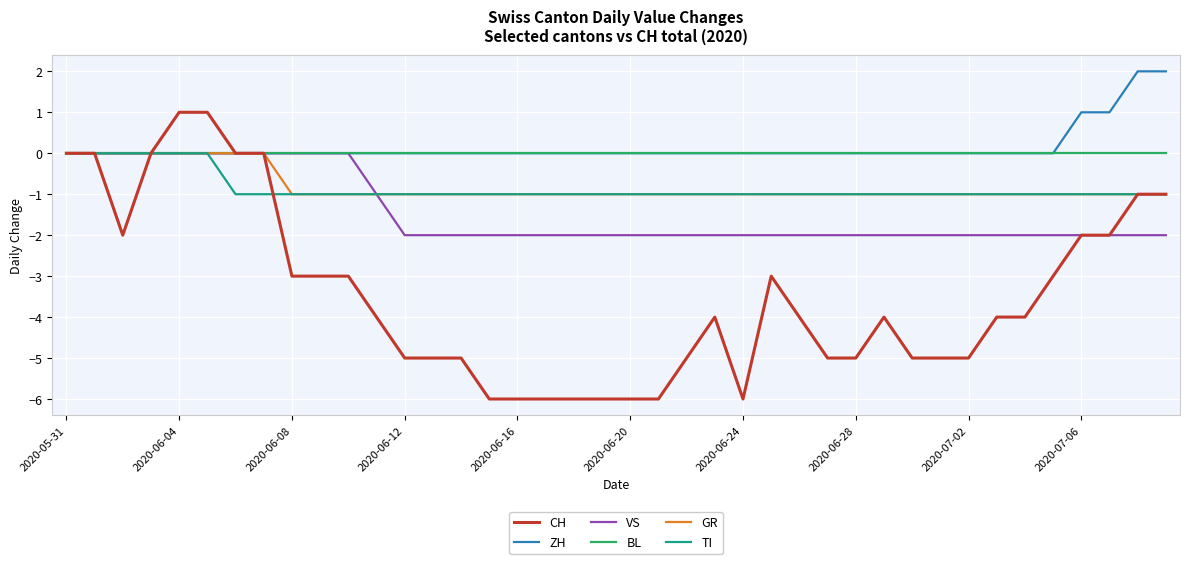

What is the difference between the maximum and second lowest values in the CH series?

7